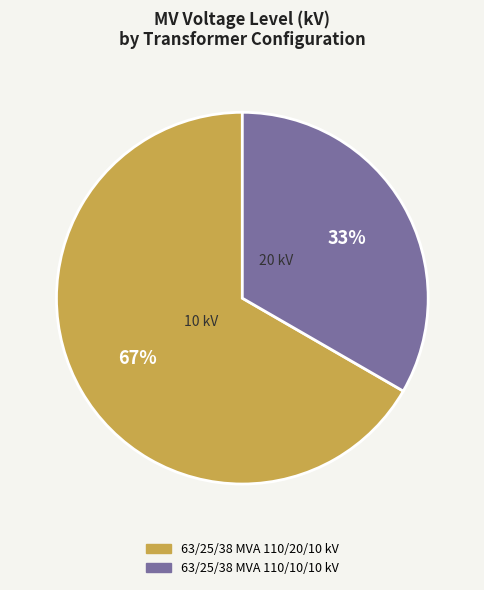

To the nearest percent, what portion does 63/25/38 MVA 110/20/10 kV represent?

67%